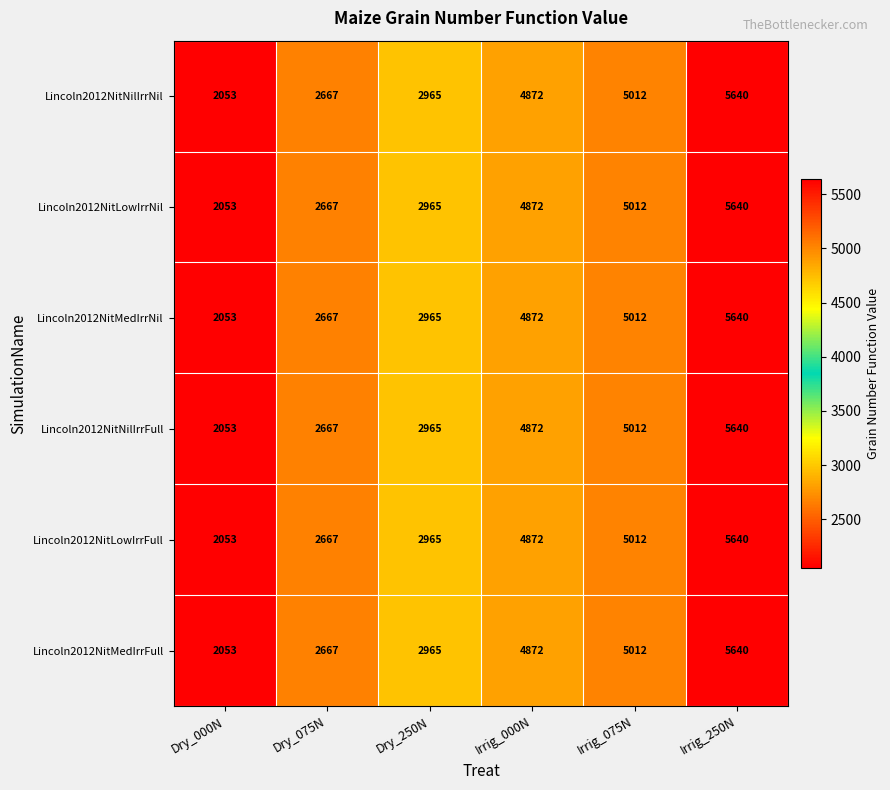

What is the total value across all series at Dry_000N?

12318